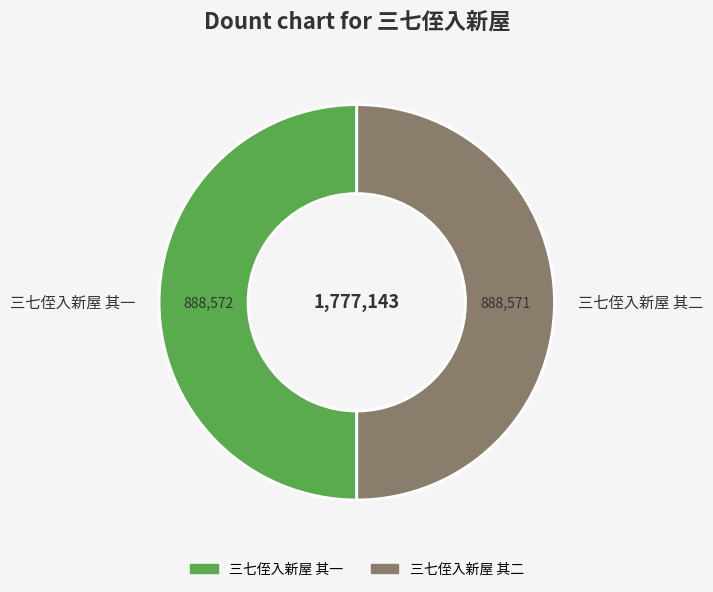

Is it true that 三七侄入新屋 其二 is 50% of the pie?

True